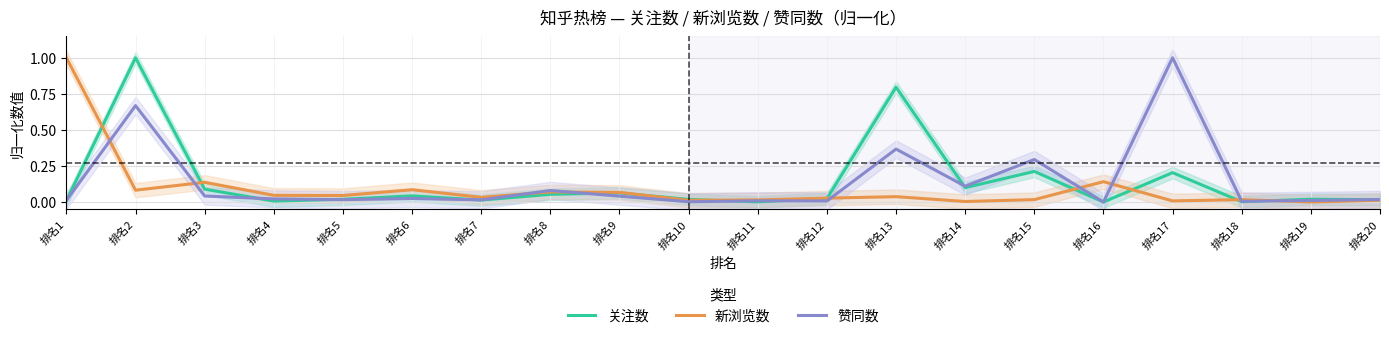

The 关注数 series shows 0.1 at 排名15. True or false?

False